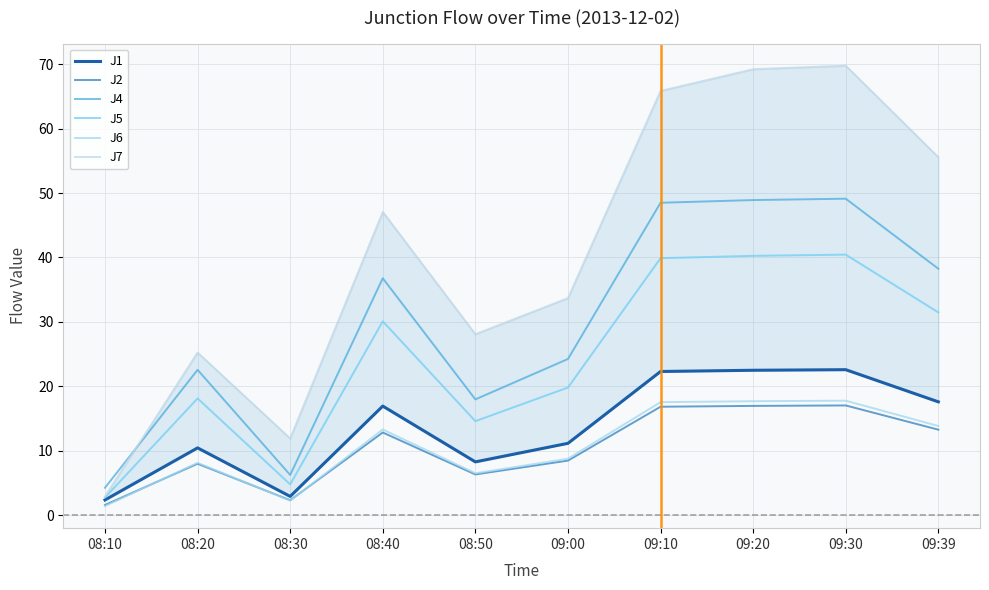

What is the minimum value for J7?

2.9